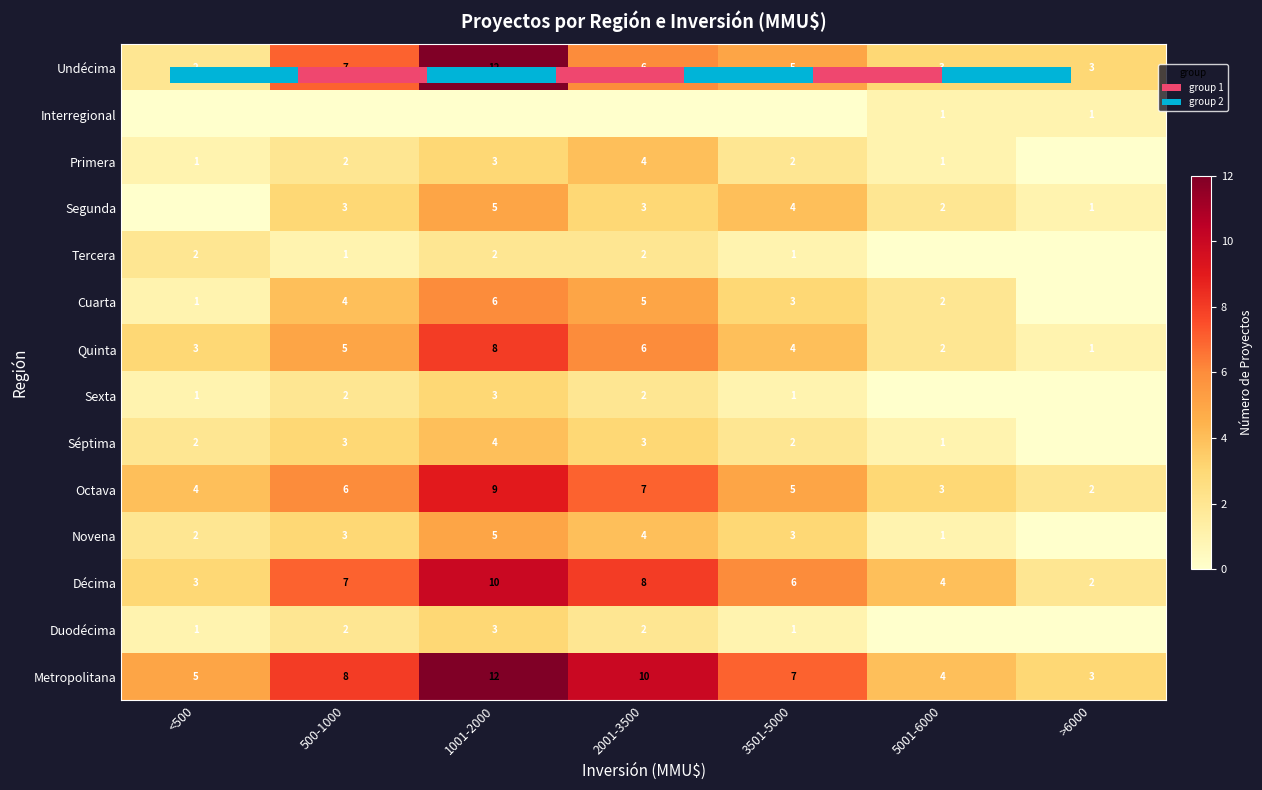

At how many categories does at least one series exceed 4?

5